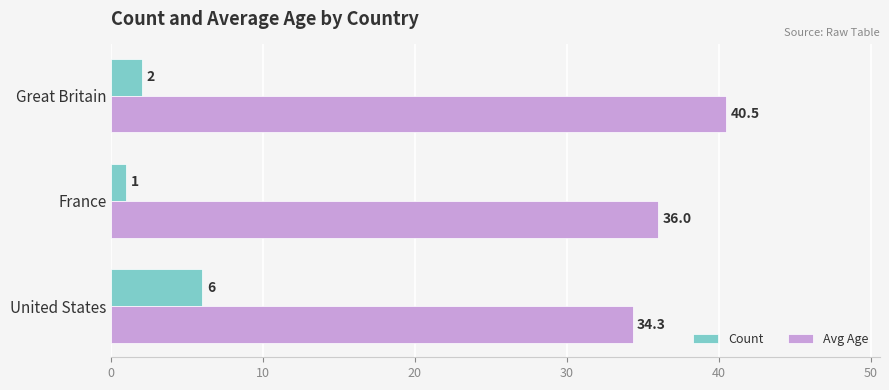

At which category does the chart reach its minimum across all series?

France